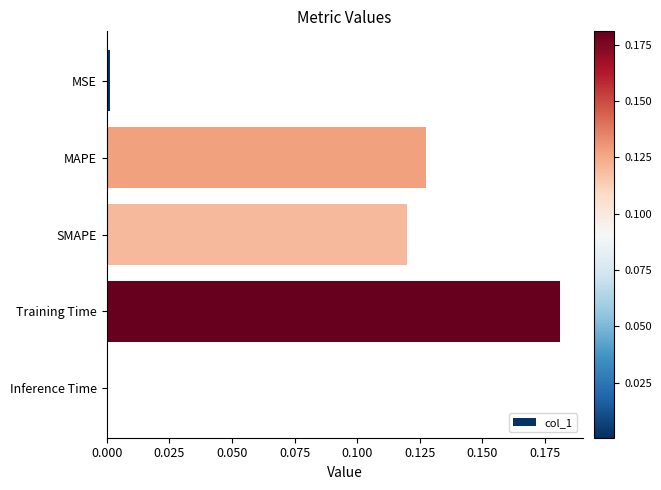

What is the sum of all values?

0.4